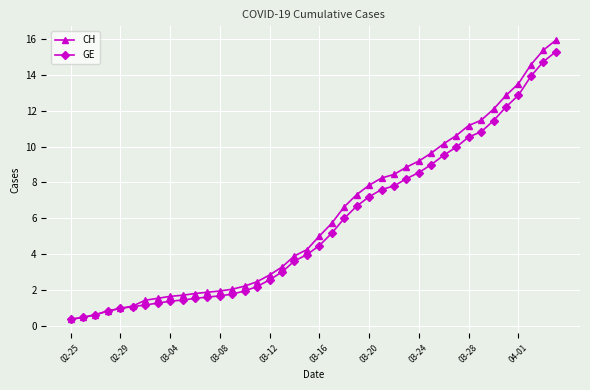

What is the lowest value of the CH series?

0.4